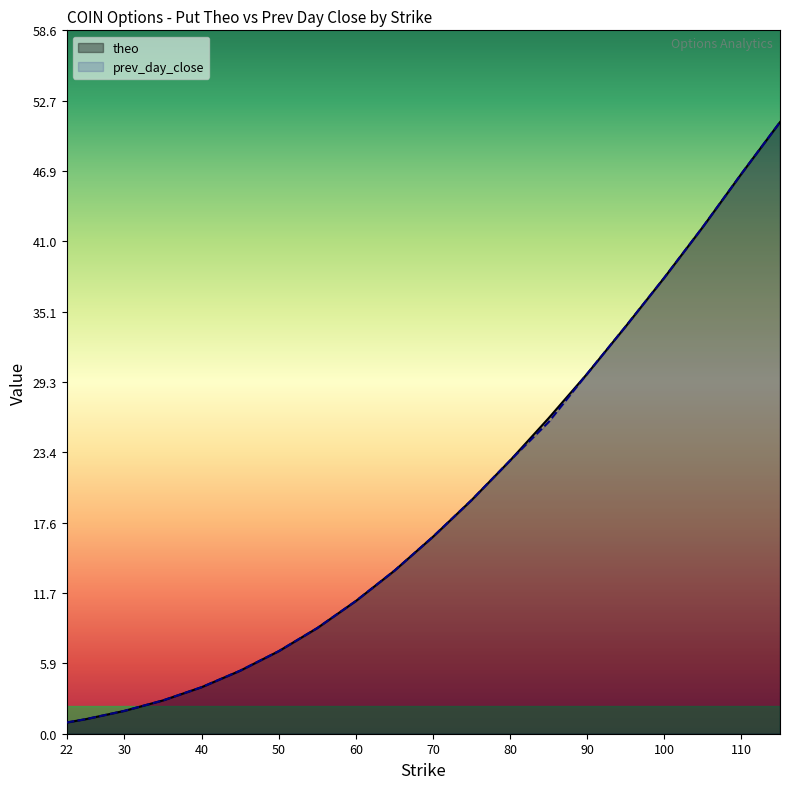

True or false: prev_day_close has more than 0 points higher than both neighbors.

False